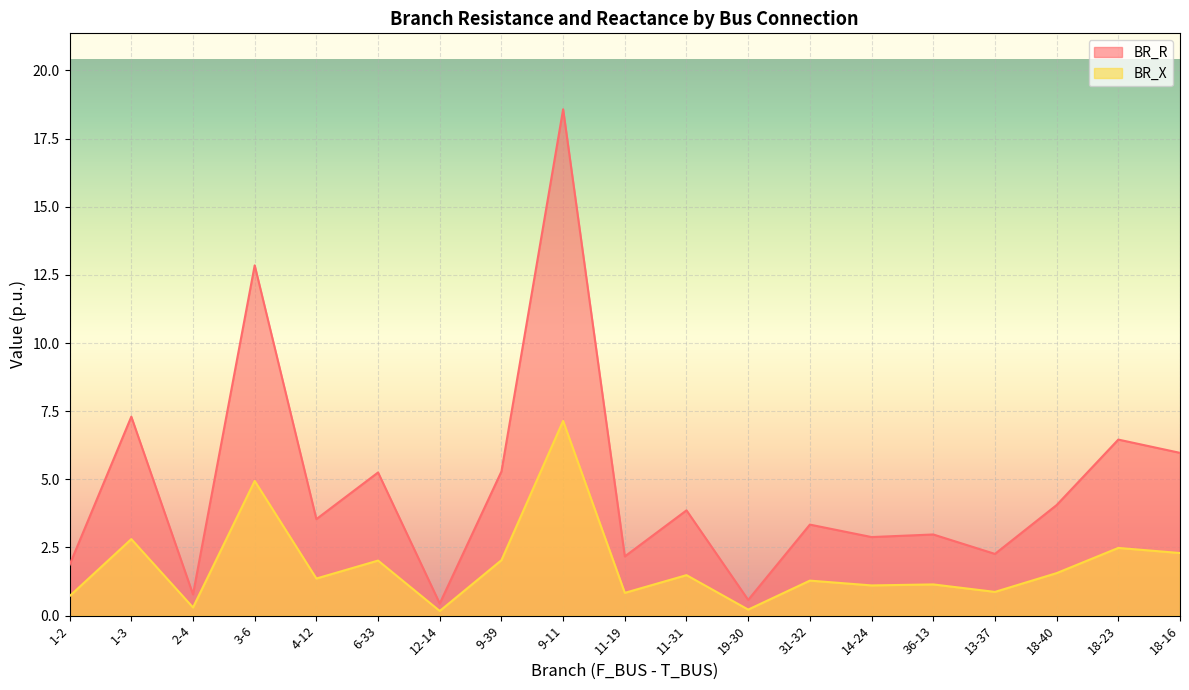

What is the label of the 16th point from the right?

3-6